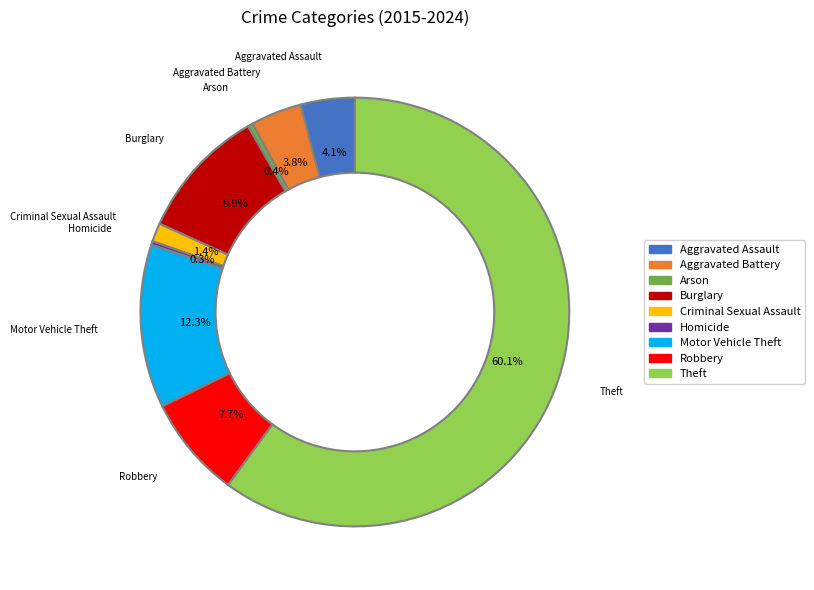

What portion of the pie excludes Arson?

99.6%